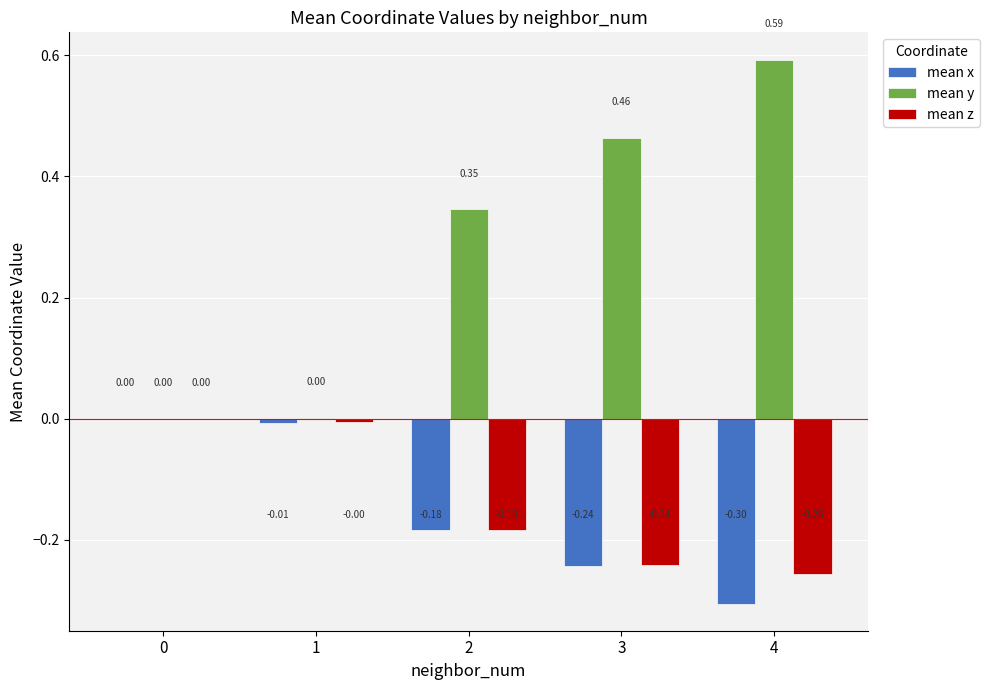

Which series has the largest total across all categories?

mean y